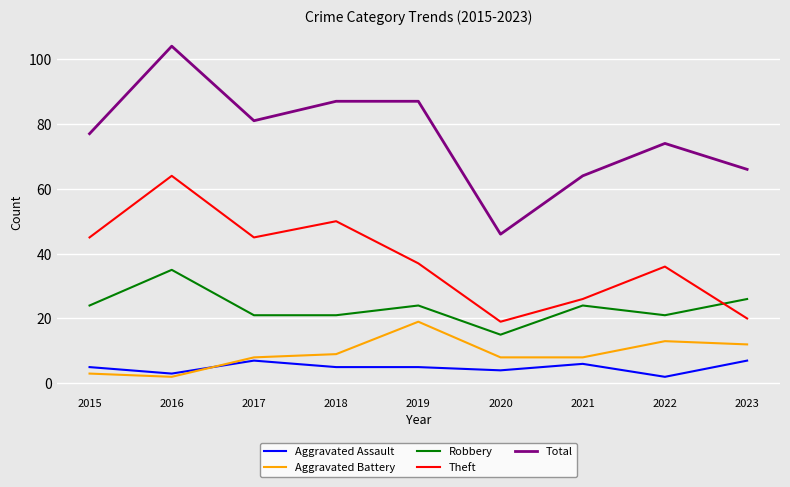

Is it true that Aggravated Battery equals 13 at 2020?

False